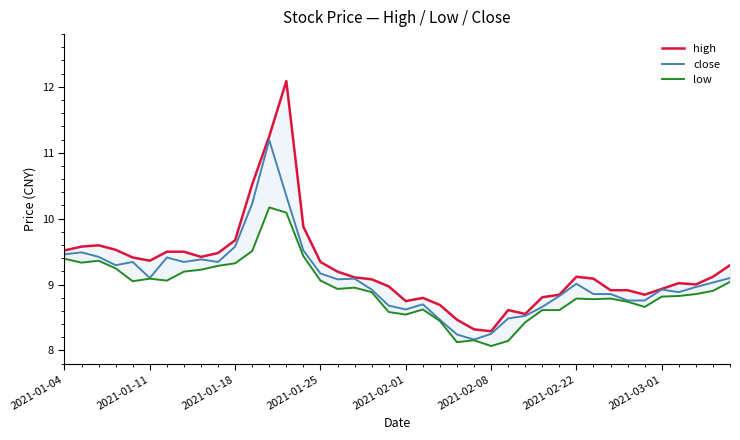

What is the sum of all low values?

357.1